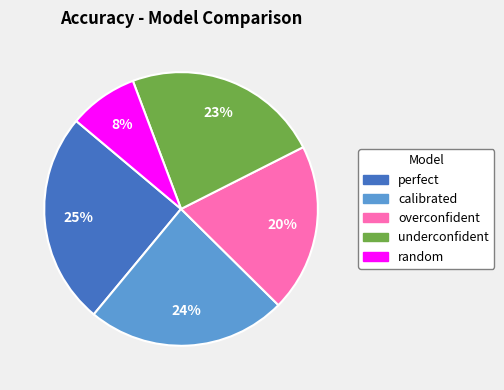

Combined, do random and calibrated account for over 50%?

No